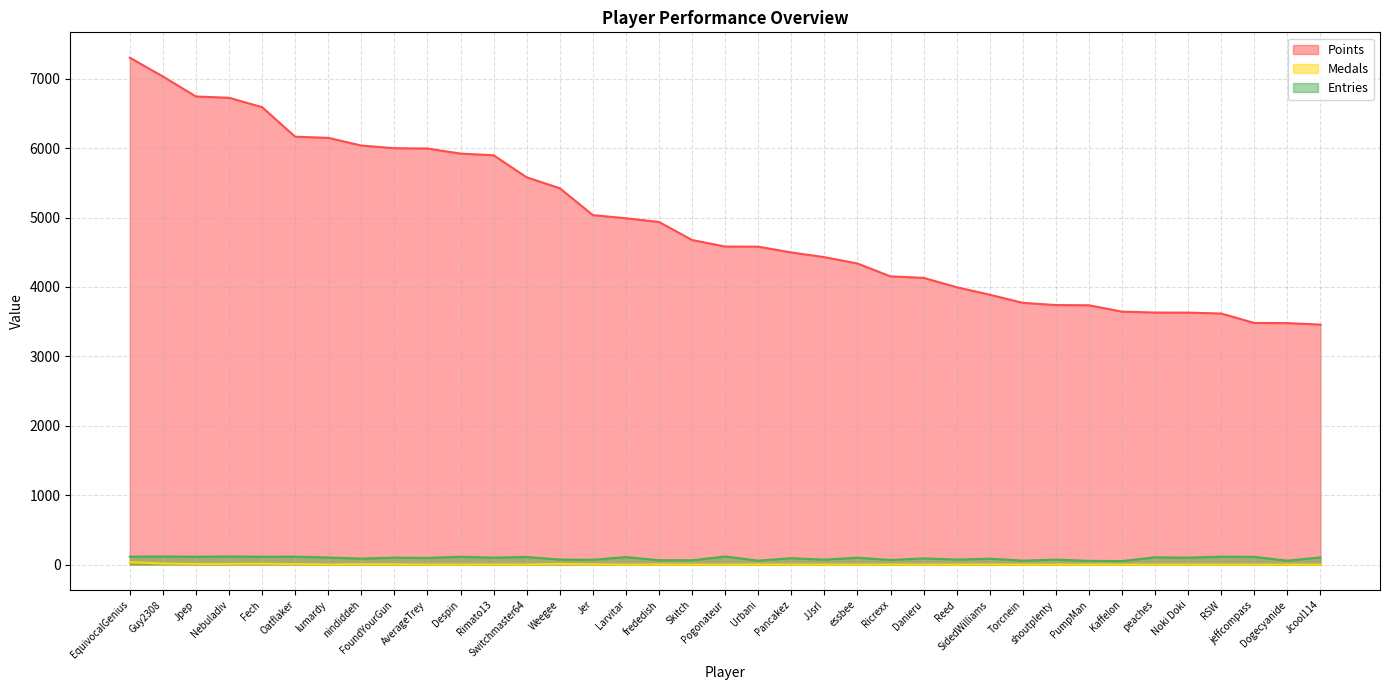

True or false: Points and Medals cross at least once.

False